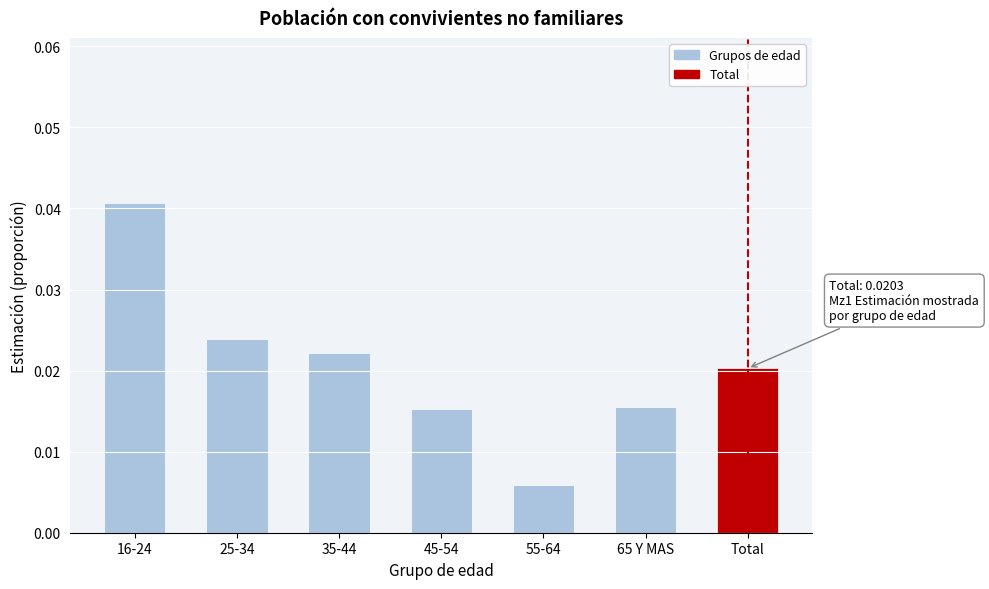

The chart shows a value of 0.1 at 16-24. True or false?

False